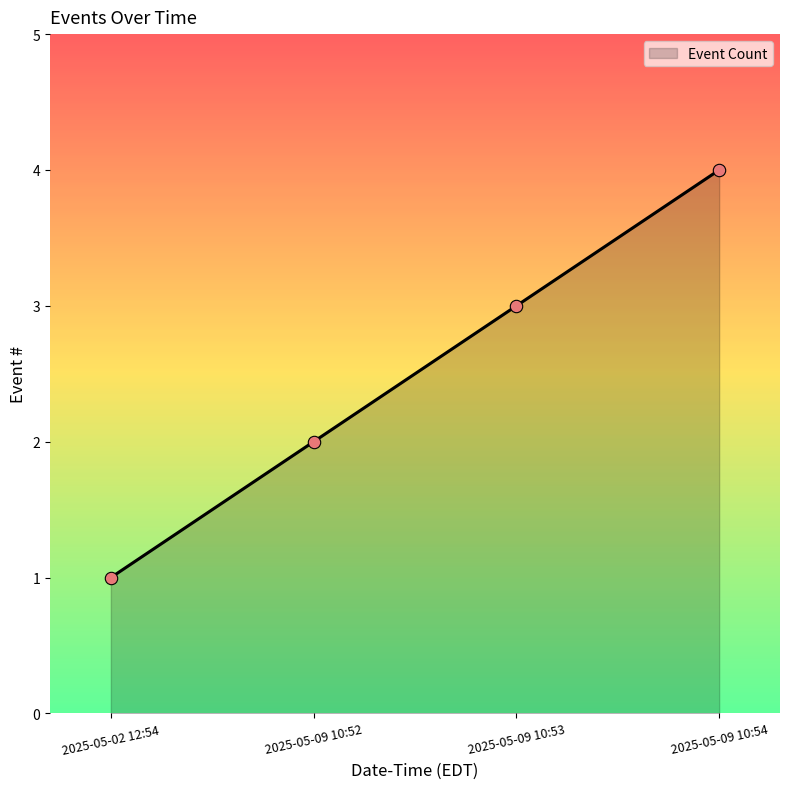

What is the change in value from 2025-05-02 12:54 to 2025-05-09 10:53?

+2